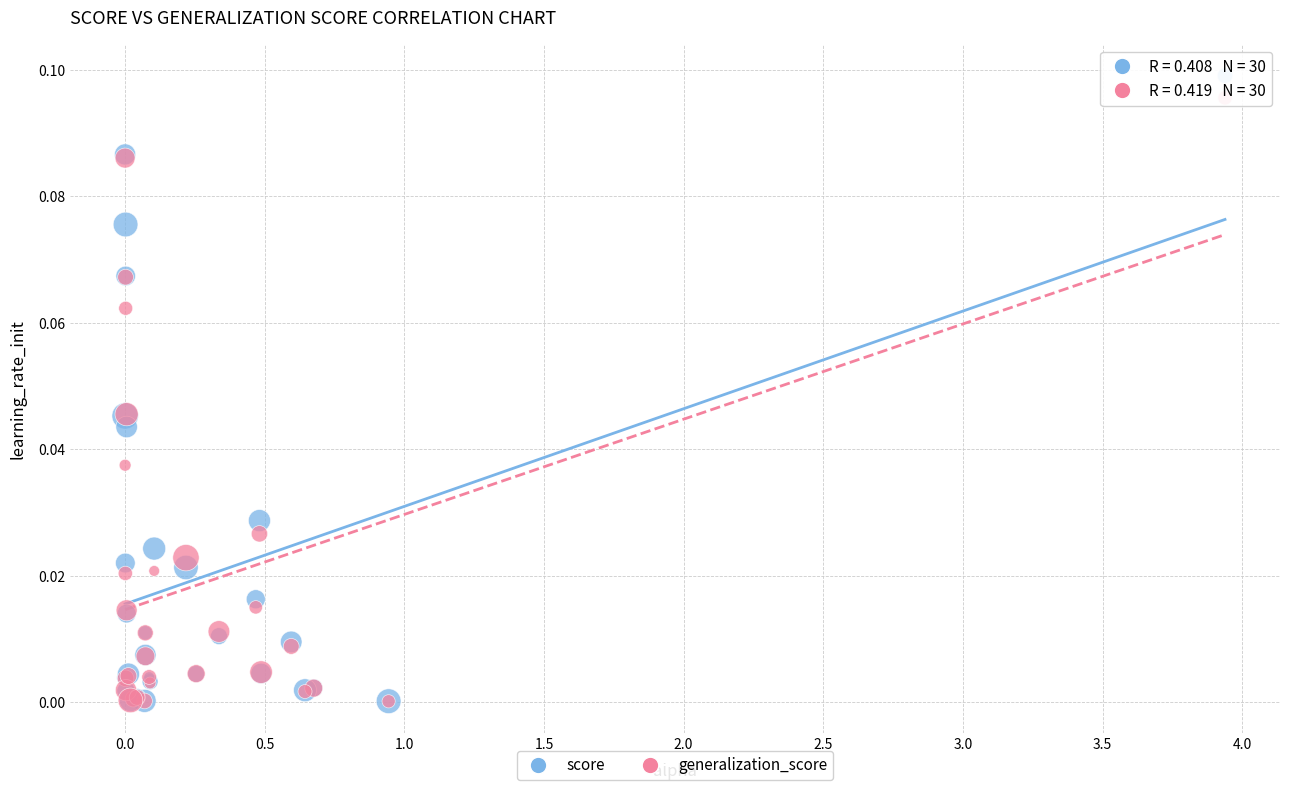

What are all the series names shown in the legend?

score, generalization_score